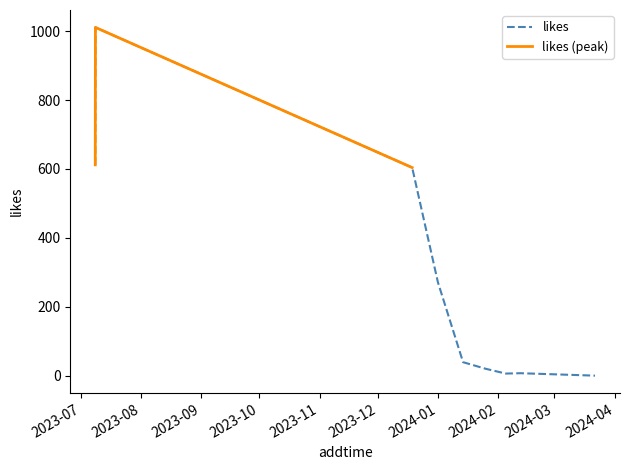

Reading left to right, transcribe all the data shown in this chart.

2023-07-08 11:16:12=612	2023-07-08 13:21:42=1011	2023-12-18 17:00:37=604	2023-12-31 23:12:51=271	2024-01-13 22:13:19=39	2024-01-25 11:49:20=20	2024-02-04 21:07:38=6	2024-02-12 14:07:37=7	2024-03-21 12:53:56=0	2024-03-21 21:16:10=0